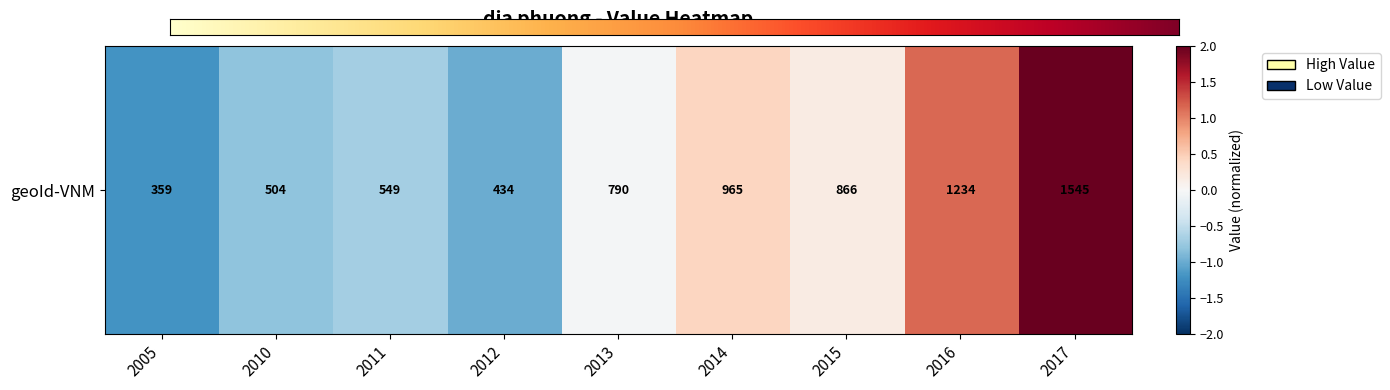

List the labels in order of value, largest first.

2017, 2016, 2014, 2015, 2013, 2011, 2010, 2012, 2005